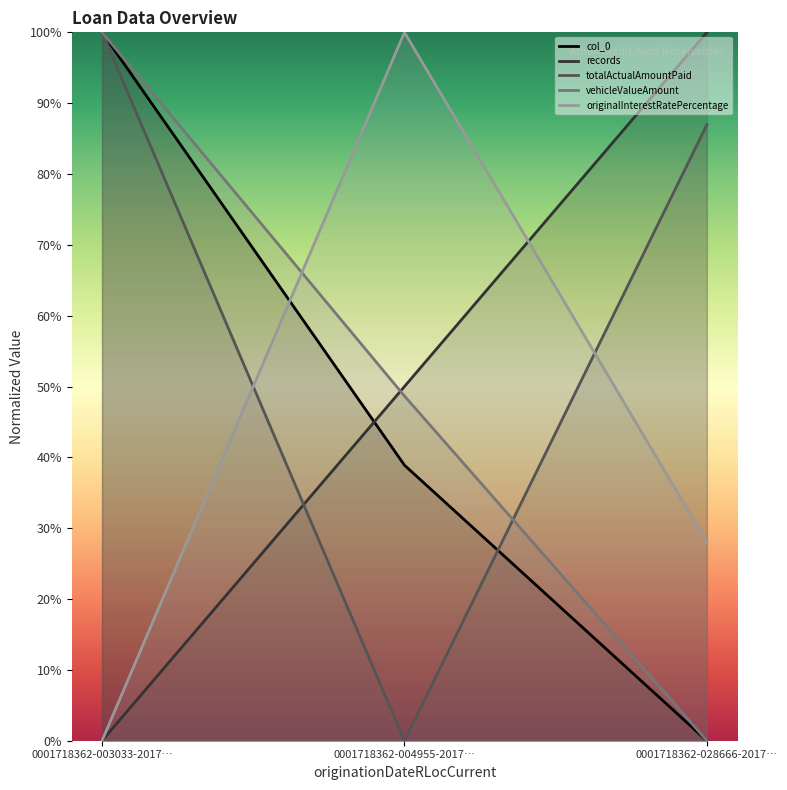

Reading left to right, what are all the values shown in this chart?

col_0: 100.0	38.9	0.0
records: 0.0	50.0	100.0
totalActualAmountPaid: 100.0	0.0	87.0
vehicleValueAmount: 100.0	48.7	0.0
originalInterestRatePercentage: 0.0	100.0	28.0